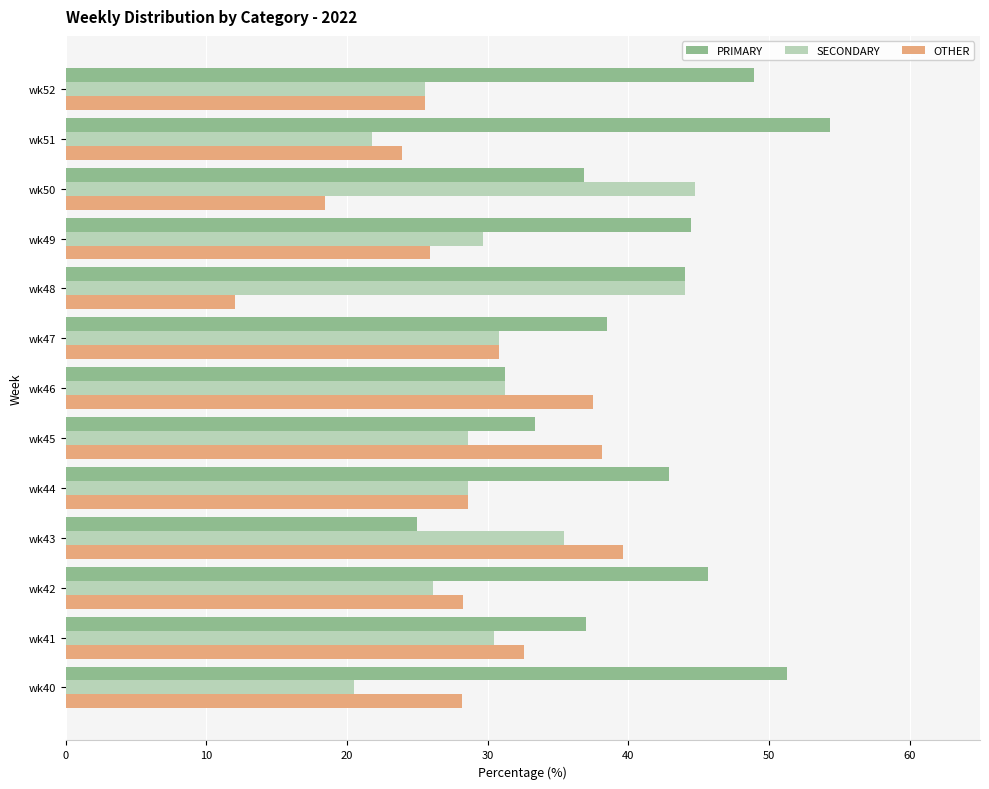

What is the spread (max minus min) of values at wk51?

32.6